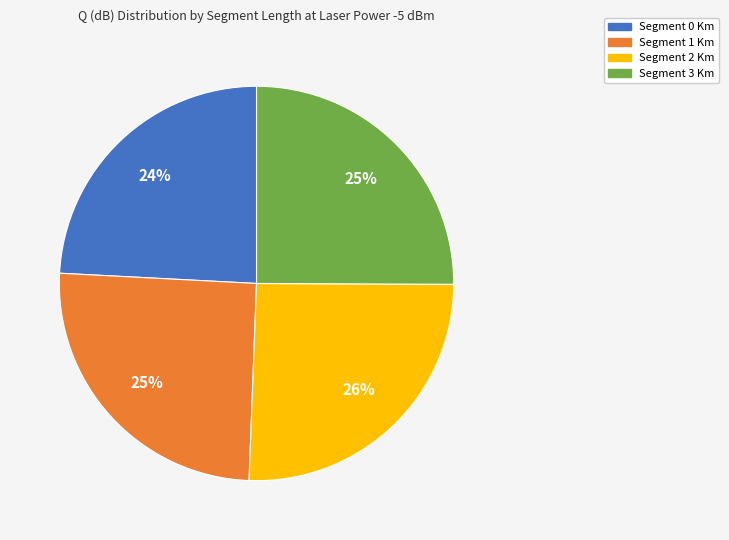

What is the ratio of the value at Segment 1 Km to the value at Segment 0 Km?

1.0